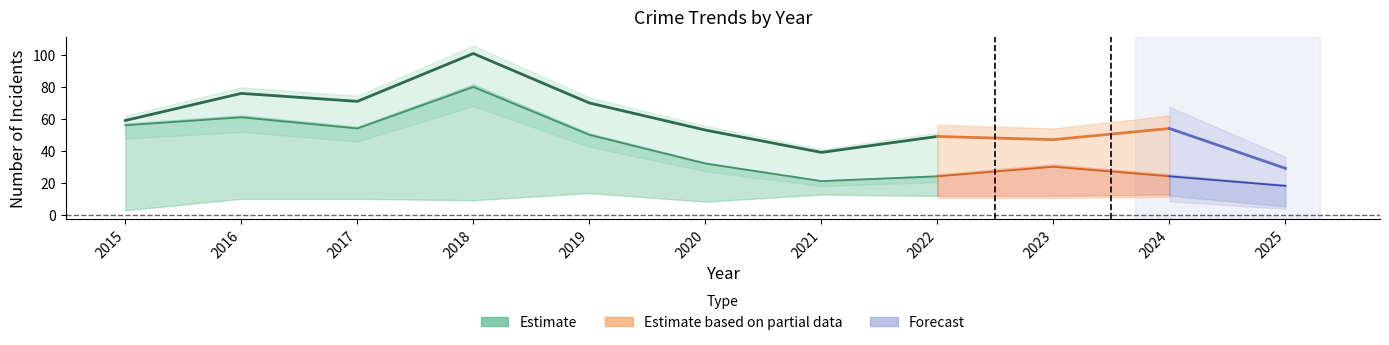

Reading right to left, extract all data points from this chart.

Robbery: 6	14	13	13	14	9	15	10	11	11	3
Theft: 18	24	30	24	21	32	50	80	54	61	56
Total: 29	54	47	49	39	53	70	101	71	76	59